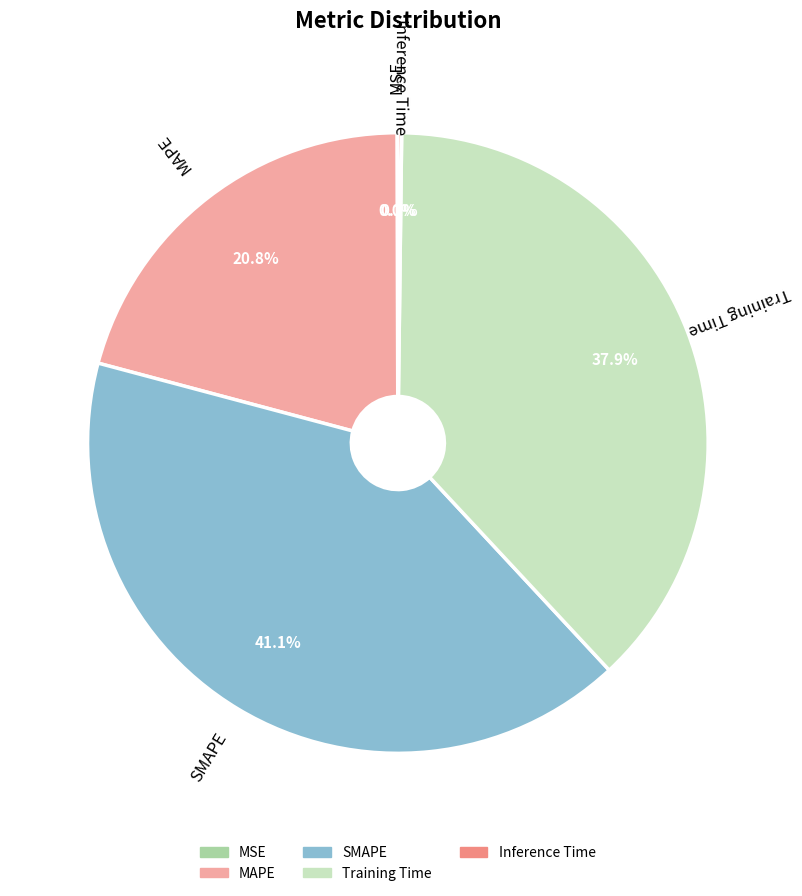

What percentage is the MAPE slice, to the nearest percent?

21%